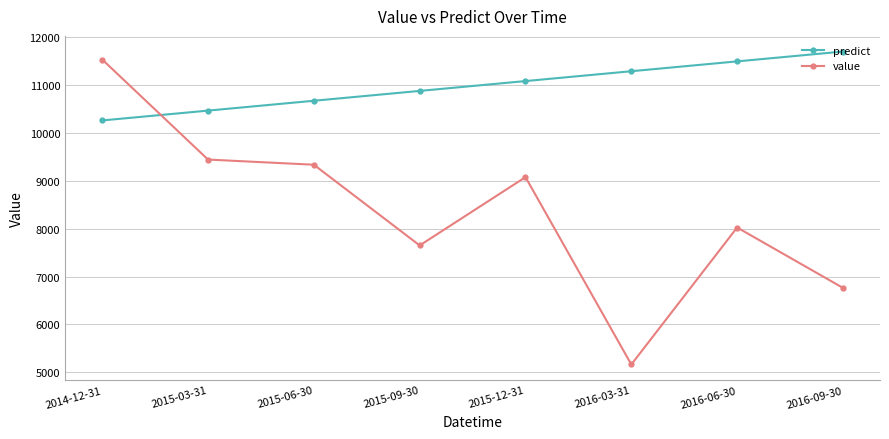

Which category has the highest value across all series?

2016-09-30